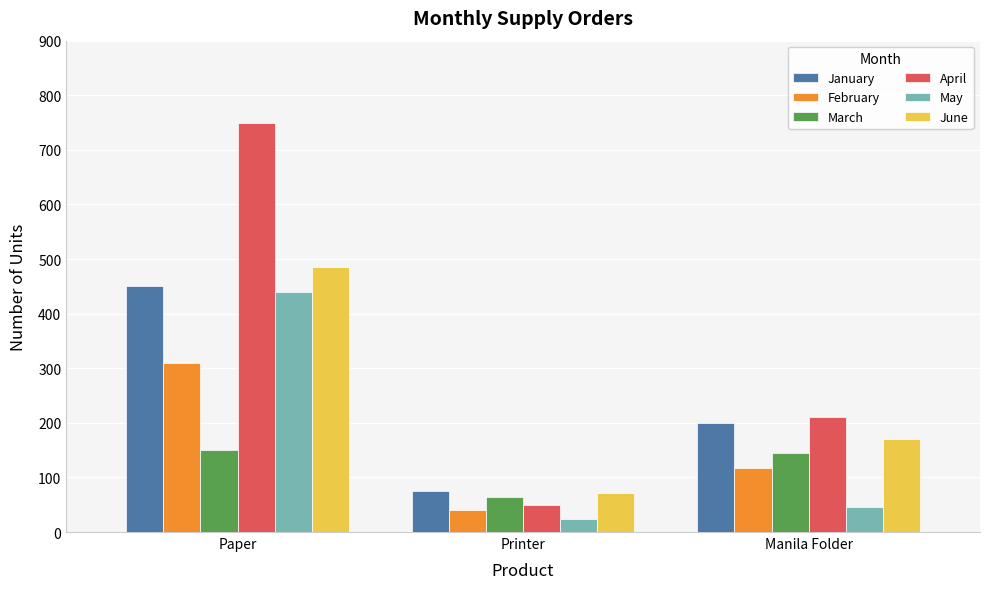

What is the minimum value shown in the chart?

24